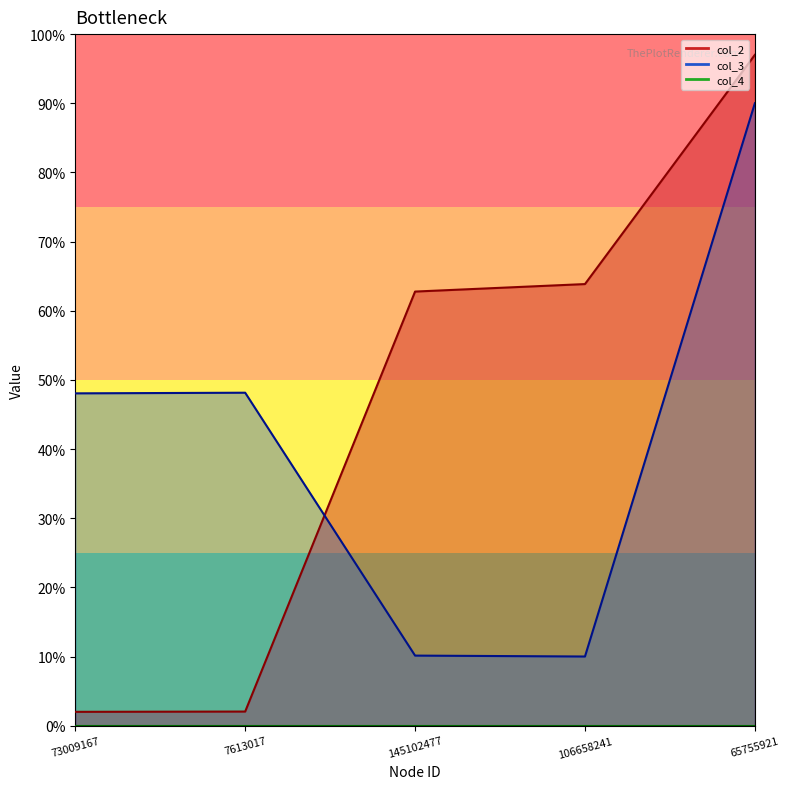

At which label does col_3 reach its peak?

65755921